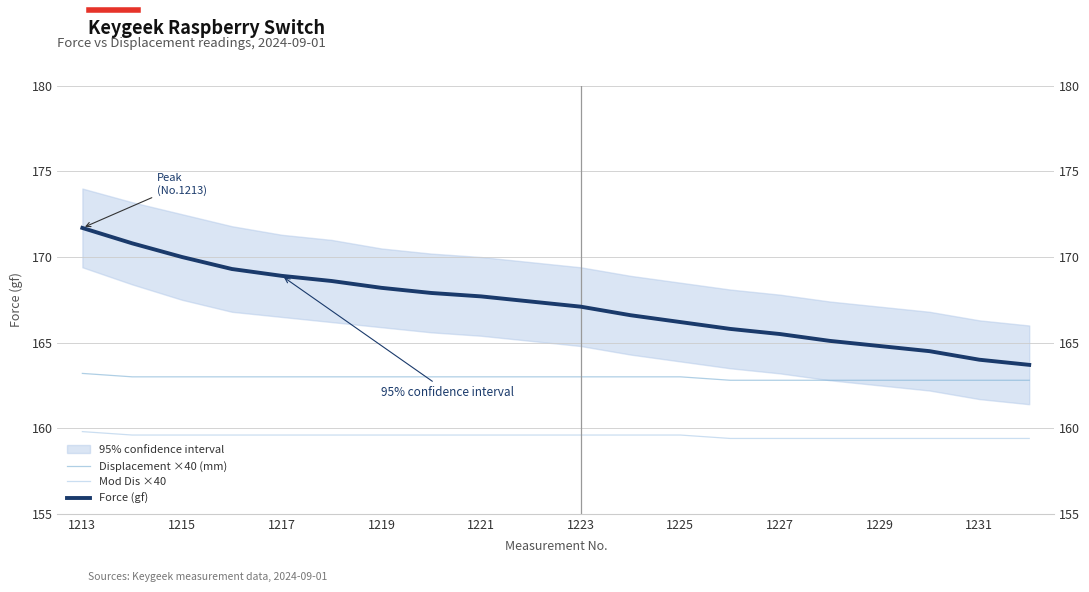

How many data points does each series have?

20